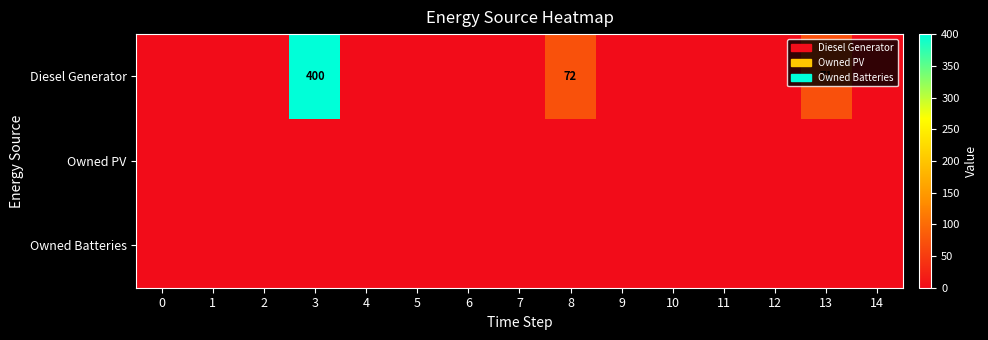

True or false: Diesel Generator has a value of 260 at 3.

False